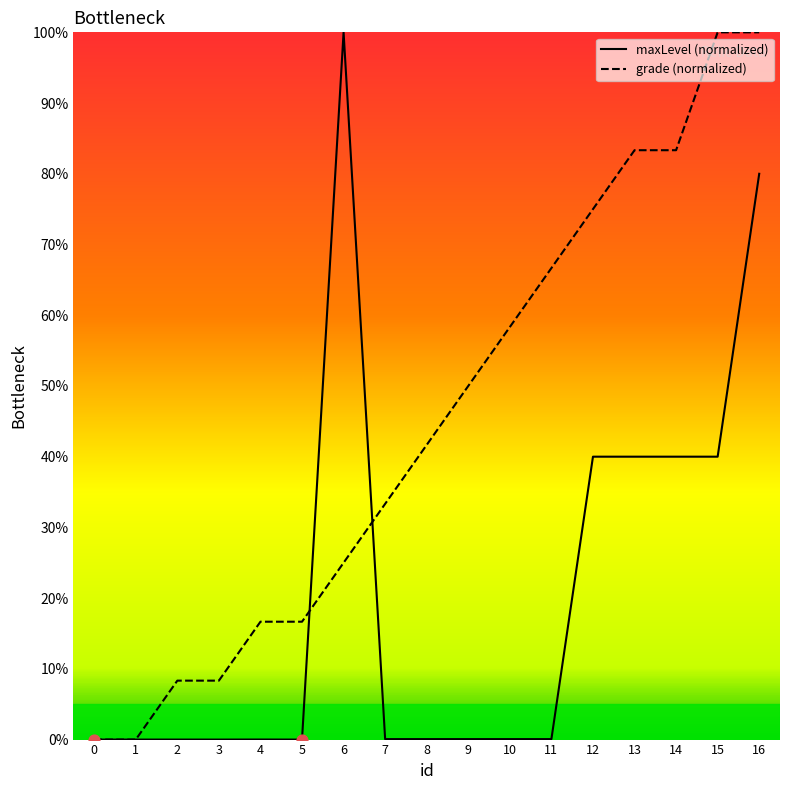

Which series has the widest spread of Y values?

grade (normalized)